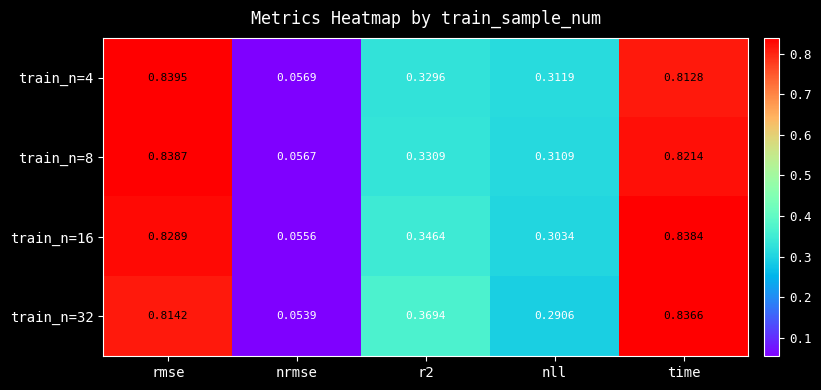

At which label does train_n=32 reach its peak?

time